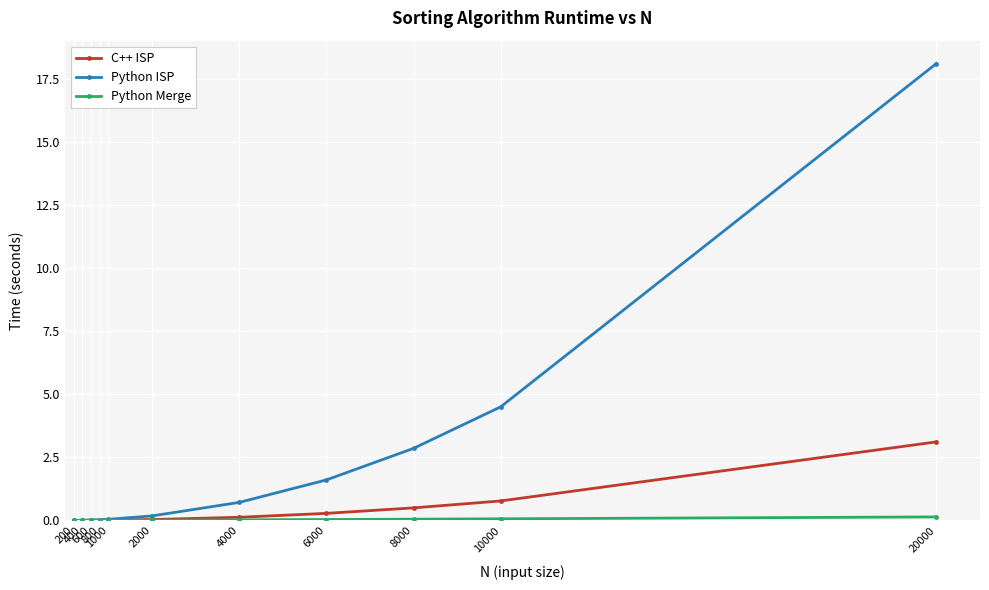

Does the chart have visible grid lines?

Yes